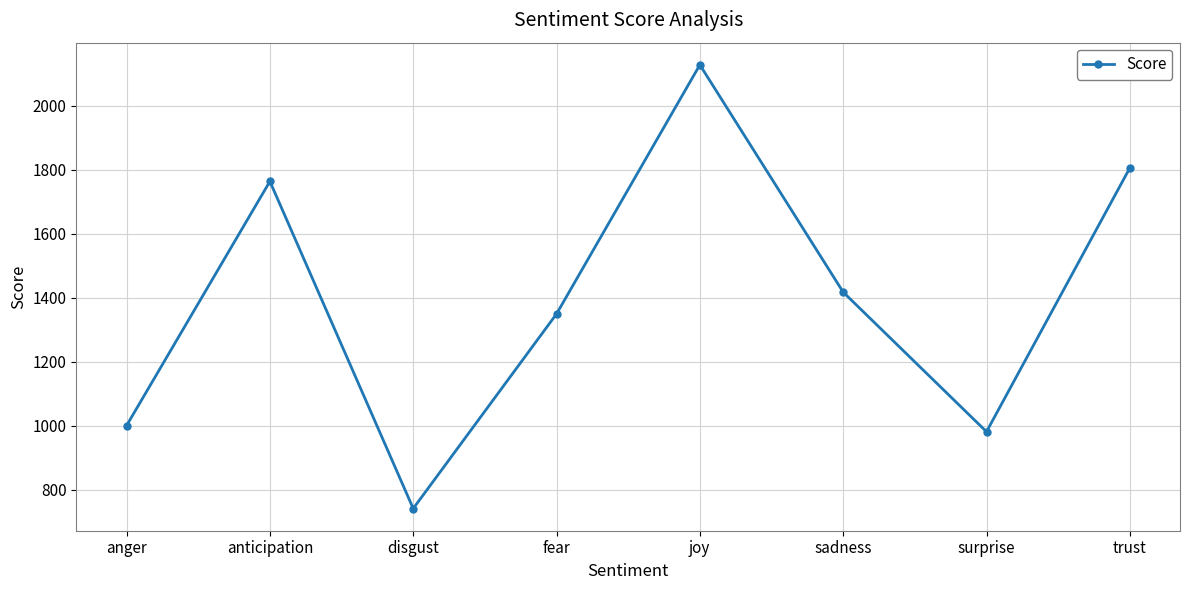

What is the value of the 1st point from the left?

1000